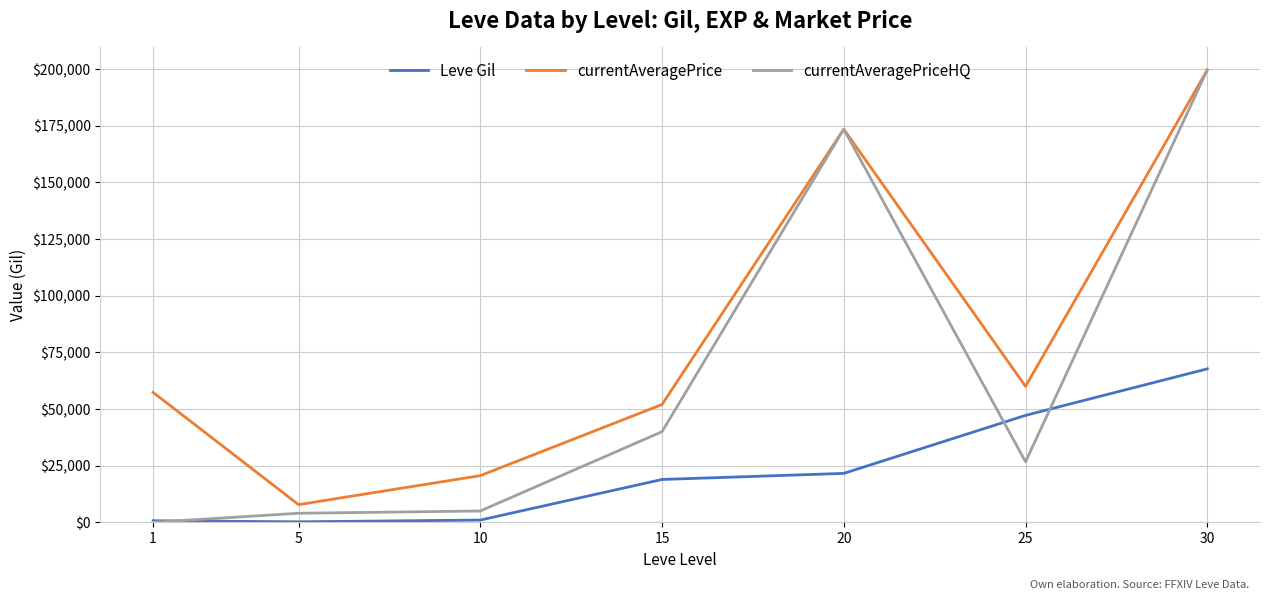

True or false: currentAveragePrice and Leve Gil intersect in this chart.

False